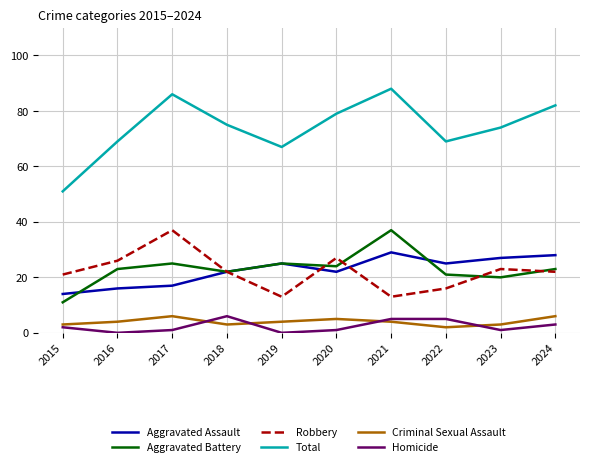

What is the difference between the highest and lowest values at 2021?

84